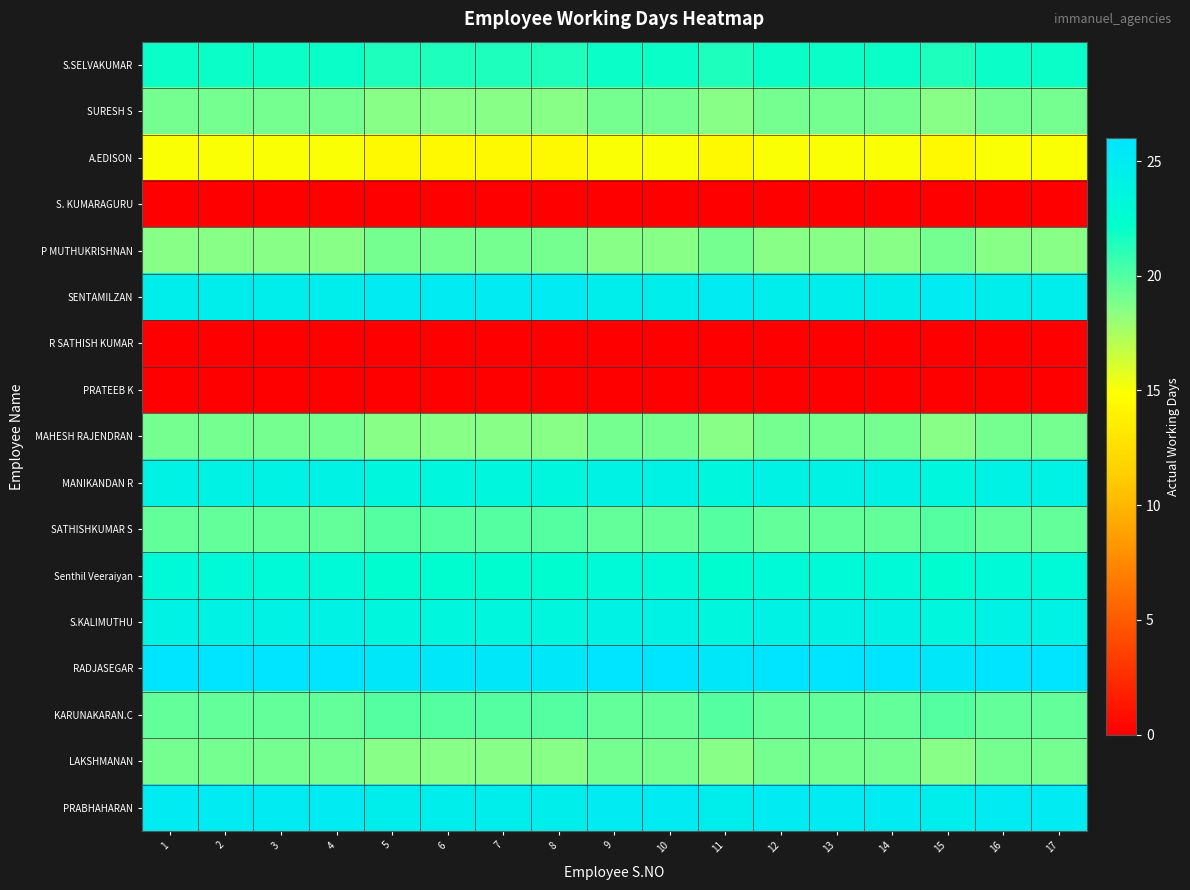

At which category is the sum across all series the highest?

1